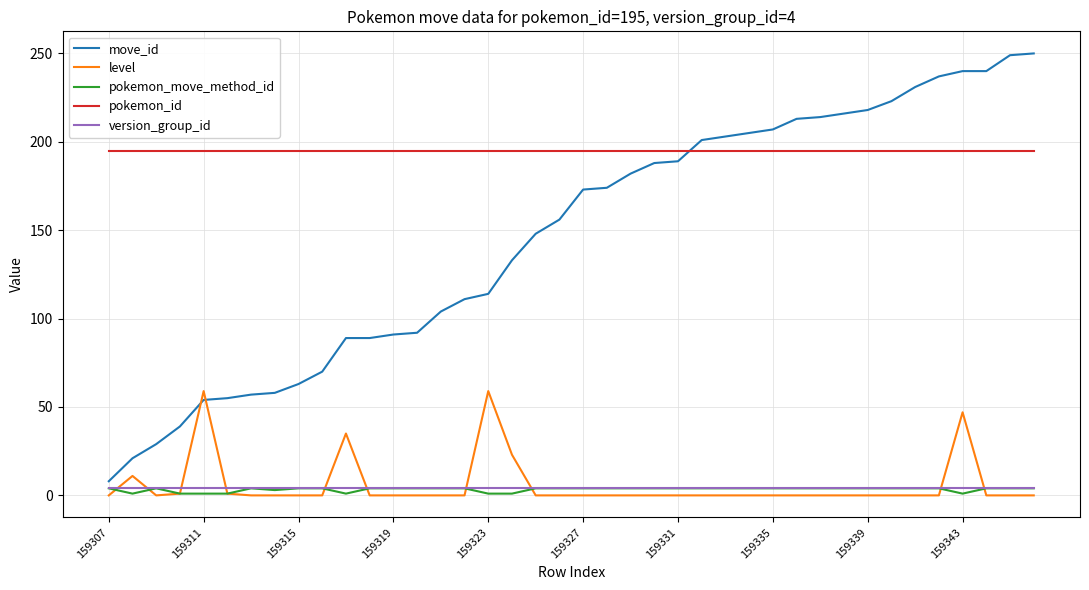

Which series has the largest range (max minus min)?

move_id